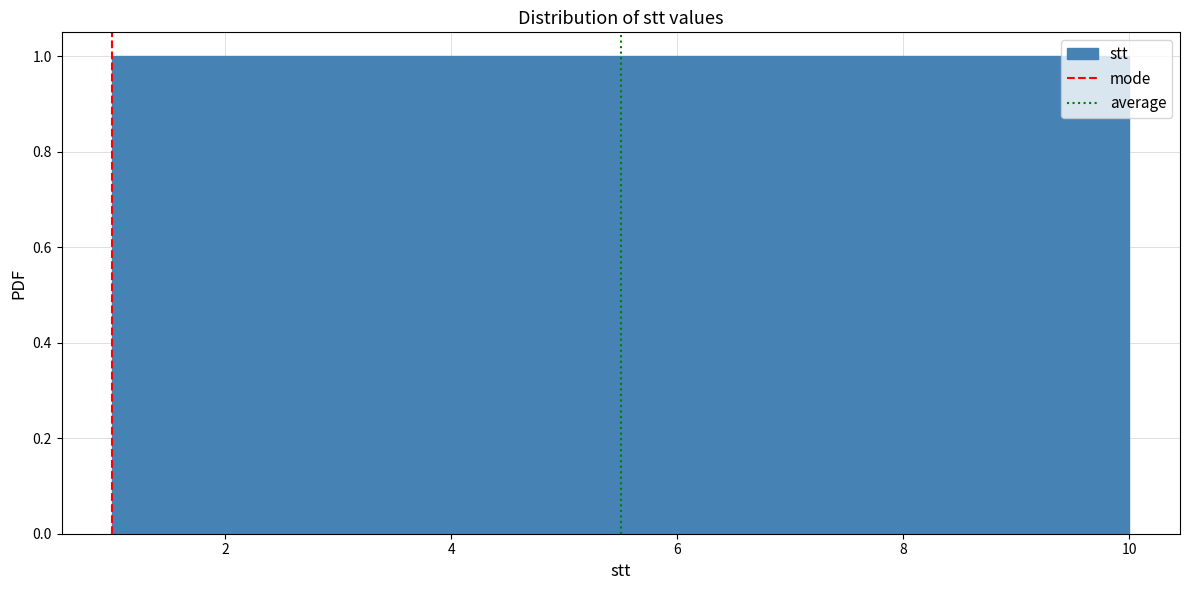

What is the height of the bar covering 1.0 to 1.9 on the x-axis? Neither the bar edges nor the heights are printed on the chart, so give them approximately, as read against the axes.

1